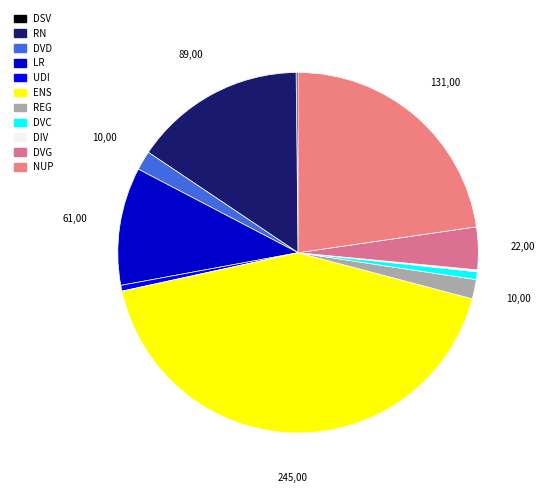

Rank the categories by value from lowest to highest.

DSV, DIV, UDI, DVC, DVD, REG, DVG, LR, RN, NUP, ENS